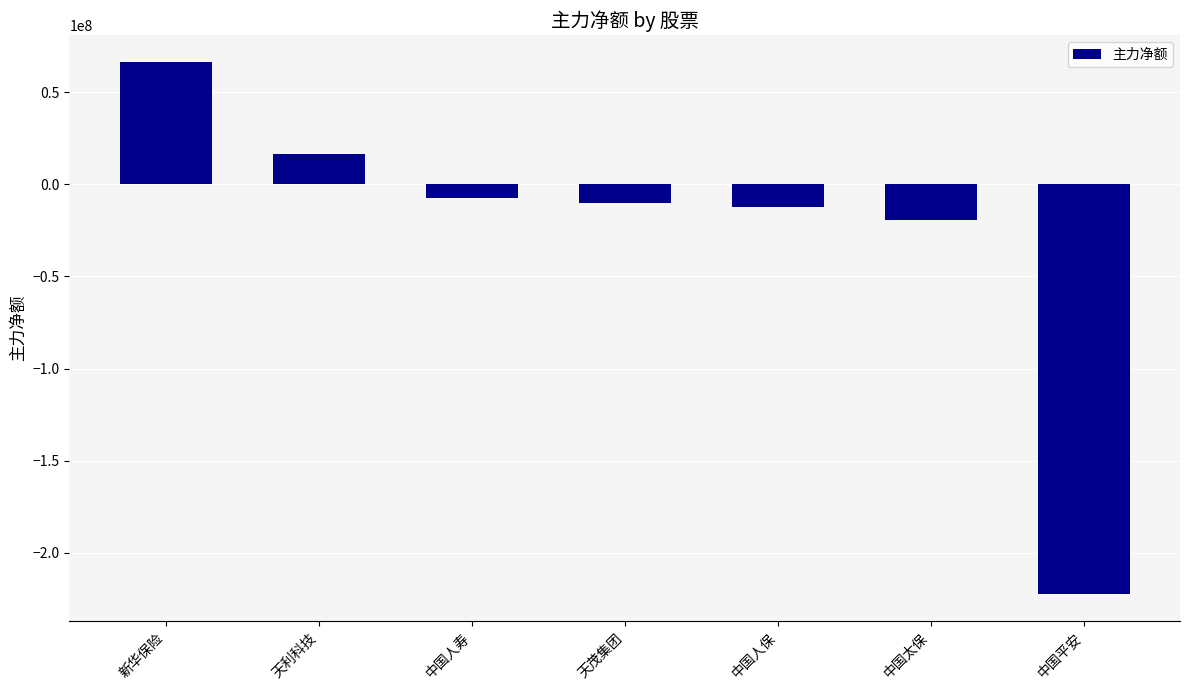

Reading left to right, extract all data points from this chart.

新华保险=66573397	天利科技=16301915	中国人寿=-7467359	天茂集团=-9903633	中国人保=-12503840	中国太保=-19523982	中国平安=-222558164